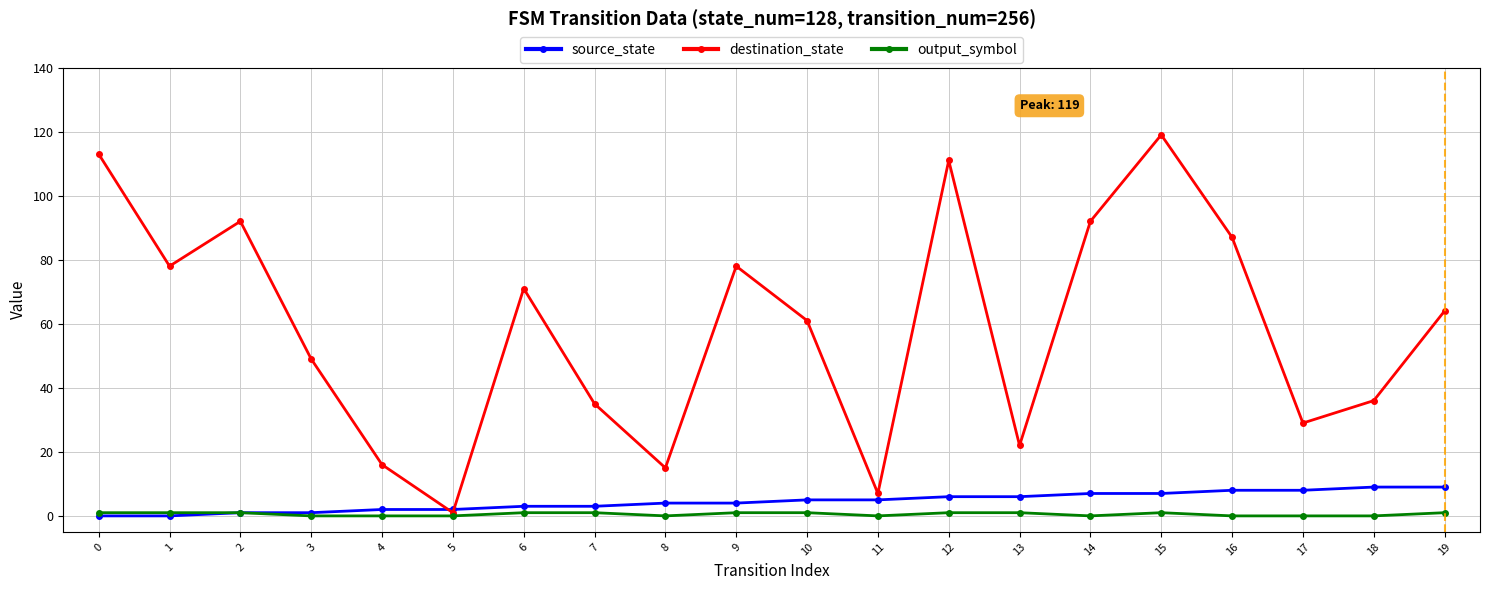

Reading right to left, what are all the values shown in this chart?

source_state: 19=9	18=9	17=8	16=8	15=7	14=7	13=6	12=6	11=5	10=5	9=4	8=4	7=3	6=3	5=2	4=2	3=1	2=1	1=0	0=0
destination_state: 19=64	18=36	17=29	16=87	15=119	14=92	13=22	12=111	11=7	10=61	9=78	8=15	7=35	6=71	5=1	4=16	3=49	2=92	1=78	0=113
output_symbol: 19=1	18=0	17=0	16=0	15=1	14=0	13=1	12=1	11=0	10=1	9=1	8=0	7=1	6=1	5=0	4=0	3=0	2=1	1=1	0=1